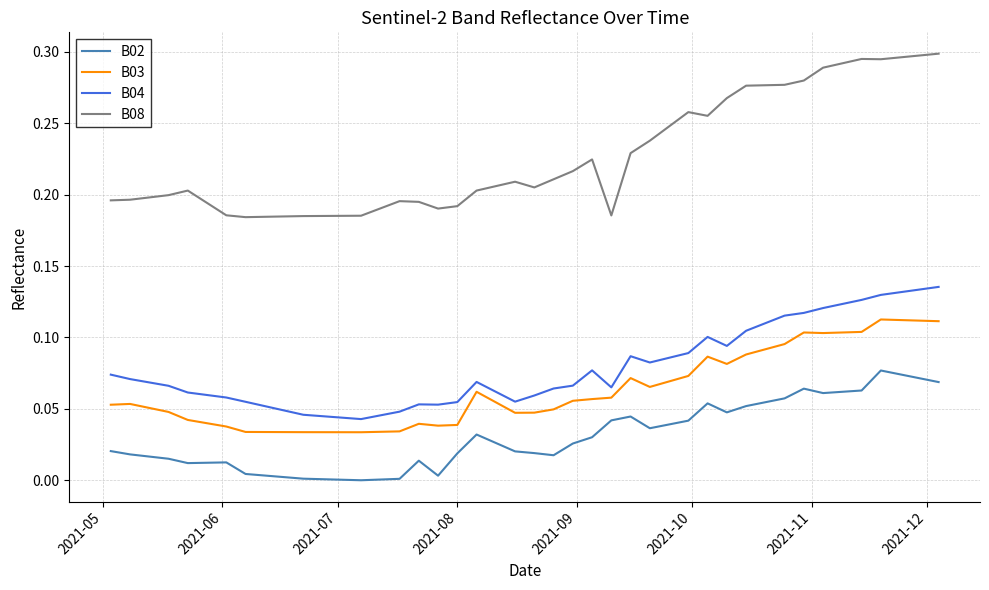

What are all the series names shown in the legend?

B02, B03, B04, B08